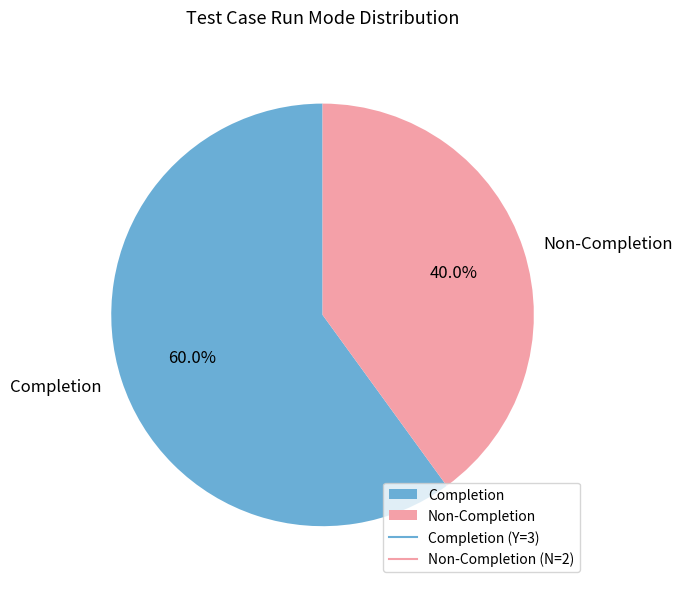

What is the smallest slice in the pie chart?

Non-Completion